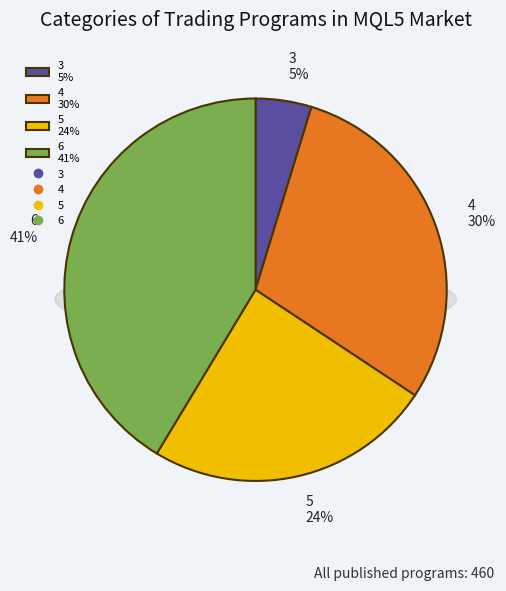

Rank the categories by value from highest to lowest.

6, 4, 5, 3